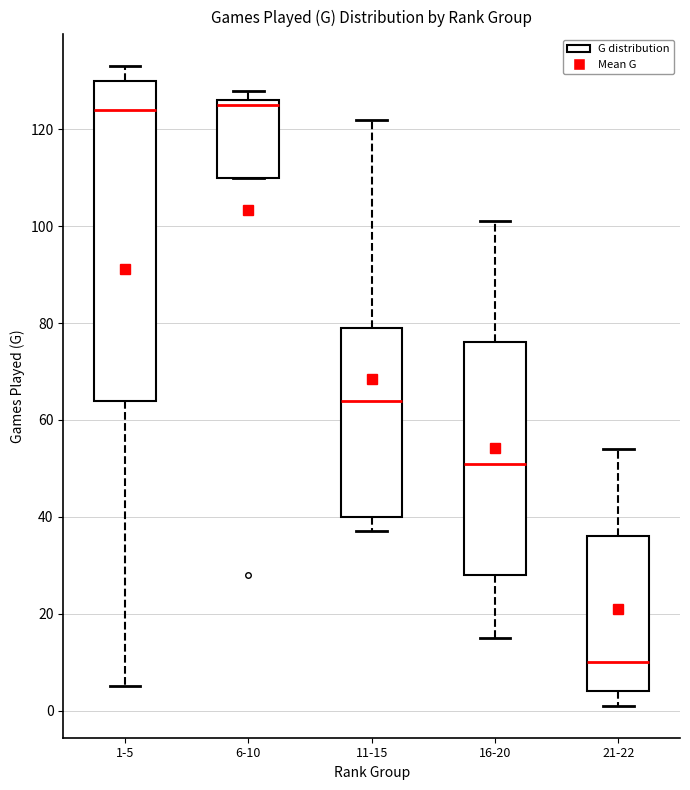

Which box has the lowest median line?

21-22